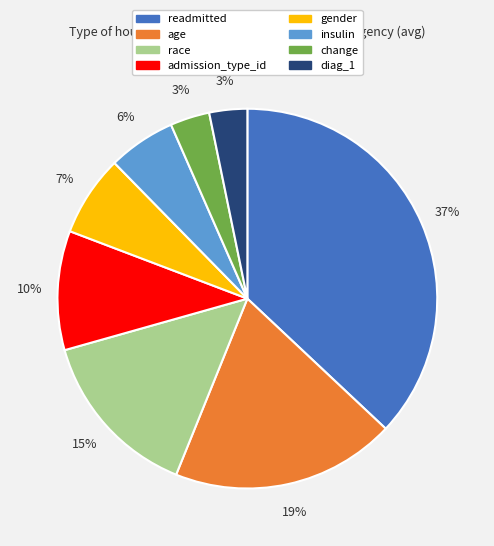

Does any single category account for the majority?

No